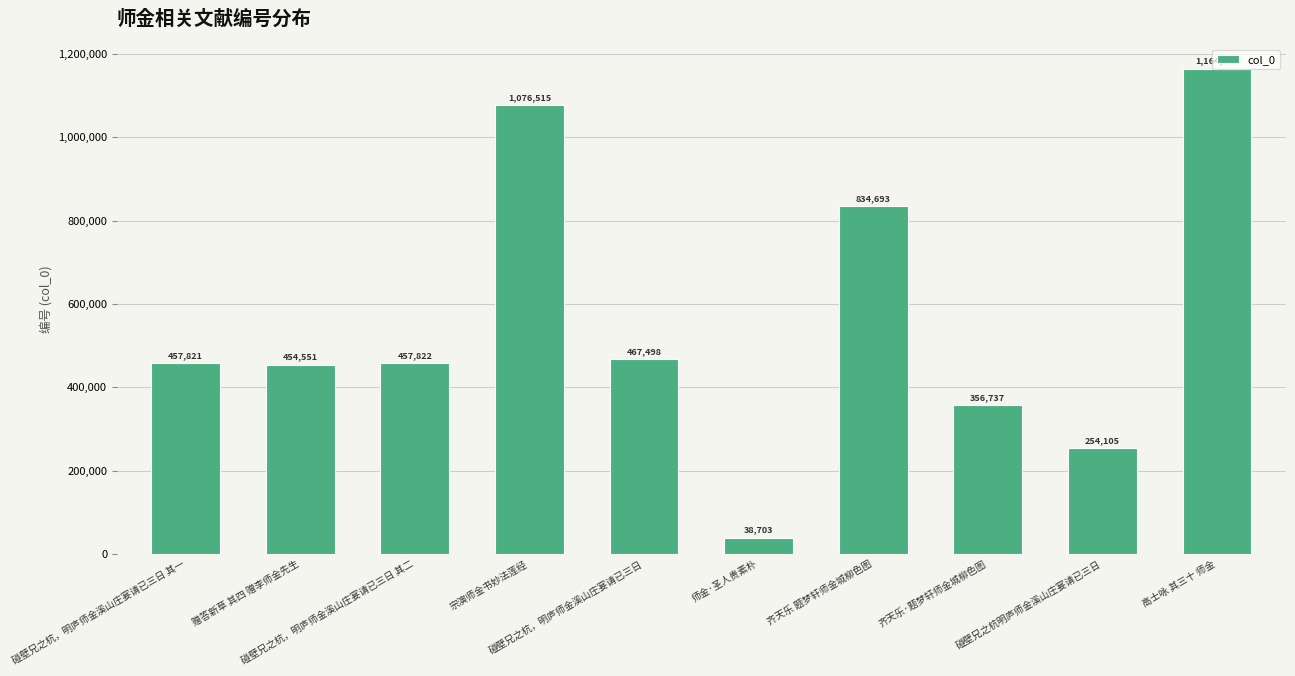

Is it true that the value at 碰壁兄之杭，明庐师金溪山庄宴请已三日 其二 is 457822?

True